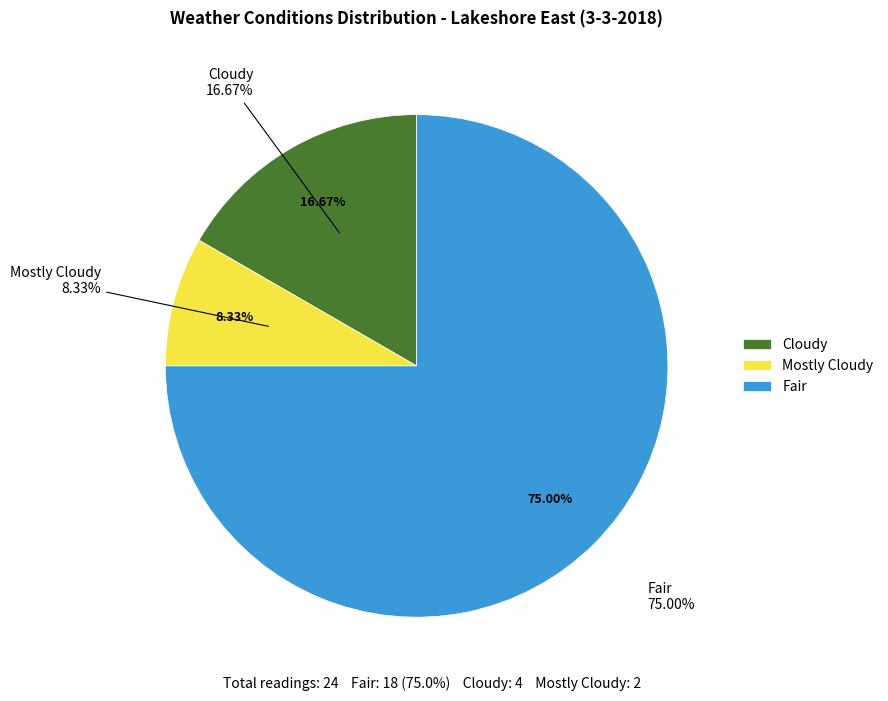

Does Fair represent more than half of the total?

Yes